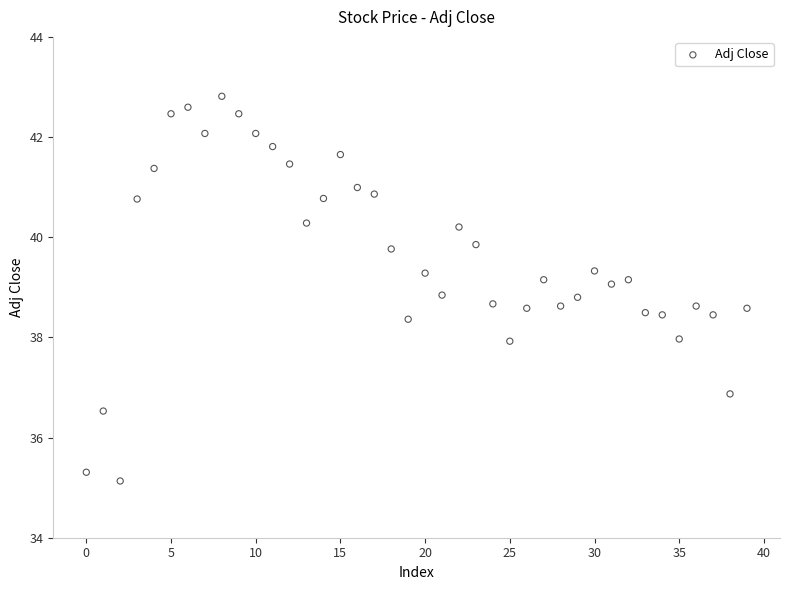

What is the range of Y values (max minus min)?

7.7